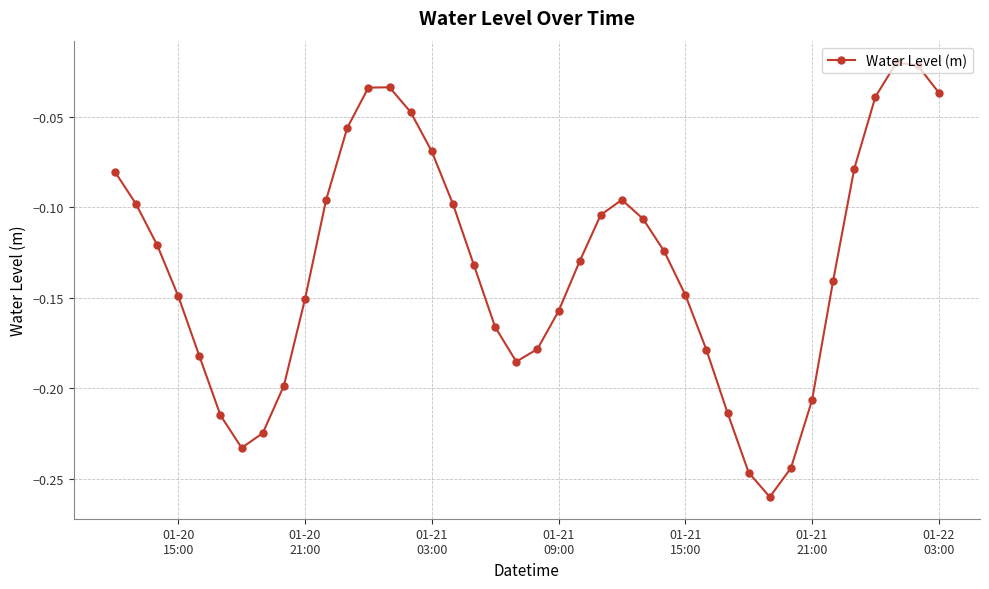

True or false: the data has more than 2 interior local peaks.

True